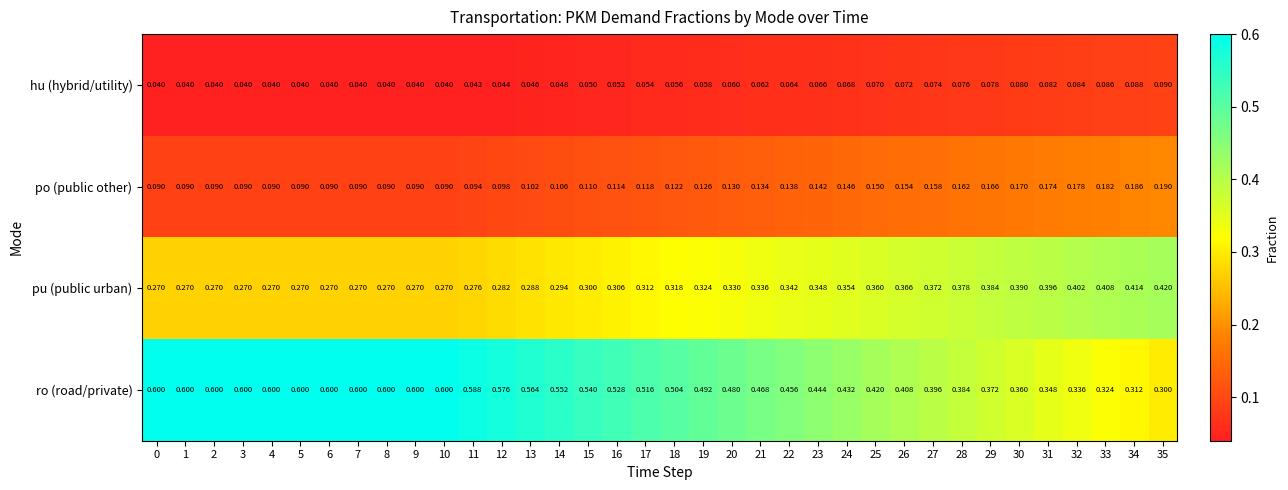

Which series changed the most between 9 and 12?

ro (road/private)